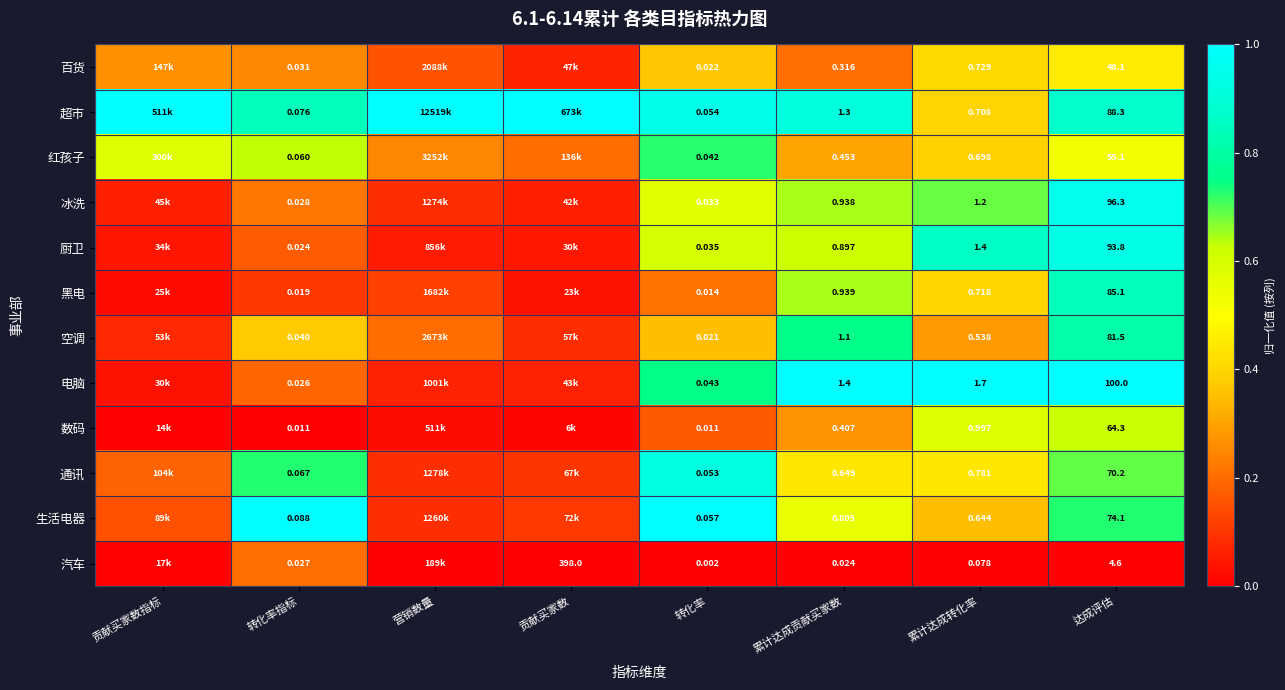

Rank the series at 转化率指标 from lowest to highest value.

数码, 黑电, 厨卫, 电脑, 汽车, 冰洗, 百货, 空调, 红孩子, 通讯, 超市, 生活电器